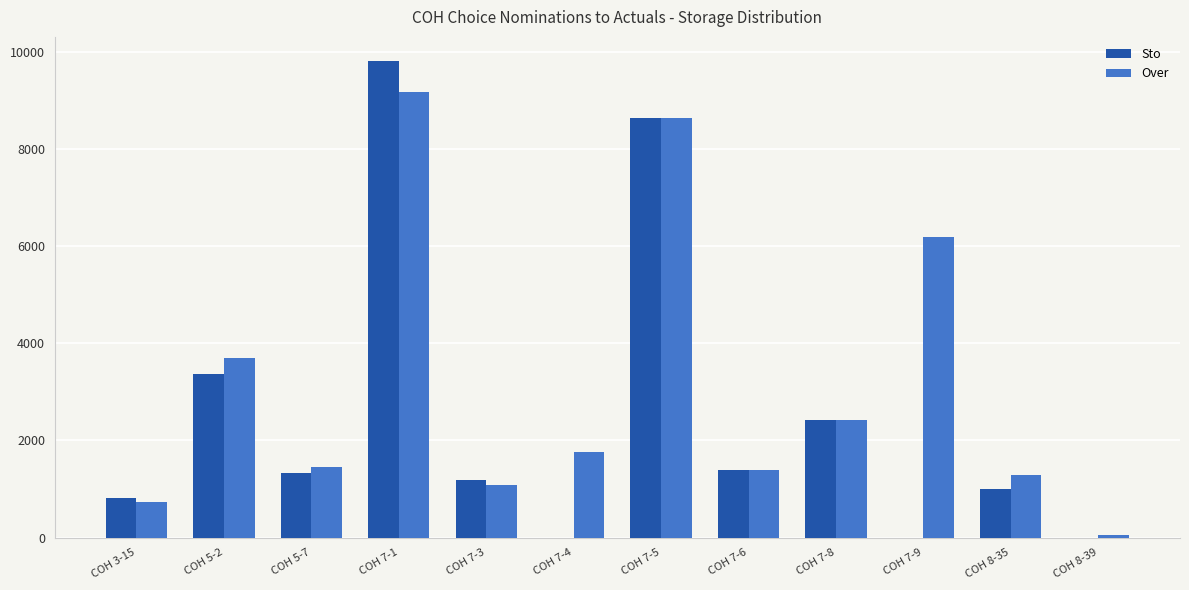

What is the spread (max minus min) of values at COH 3-15?

86